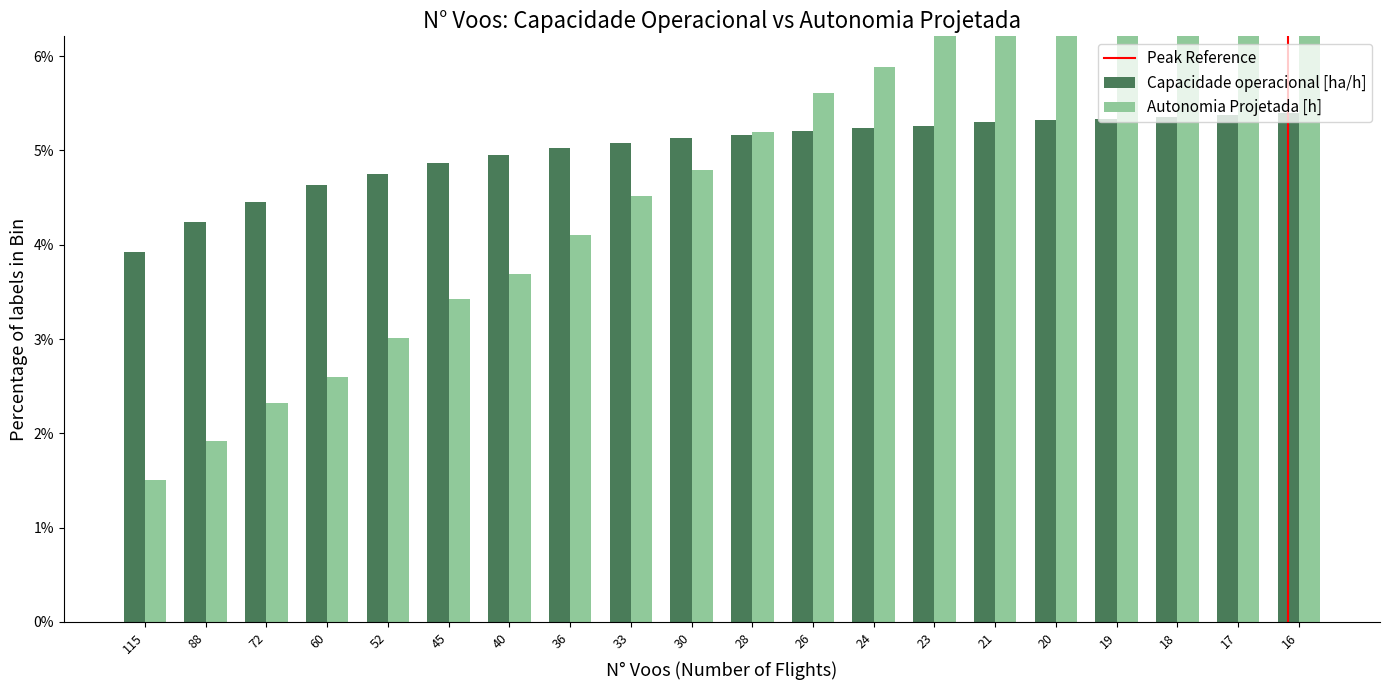

Where does the Autonomia Projetada [h] series first go above 5?

28